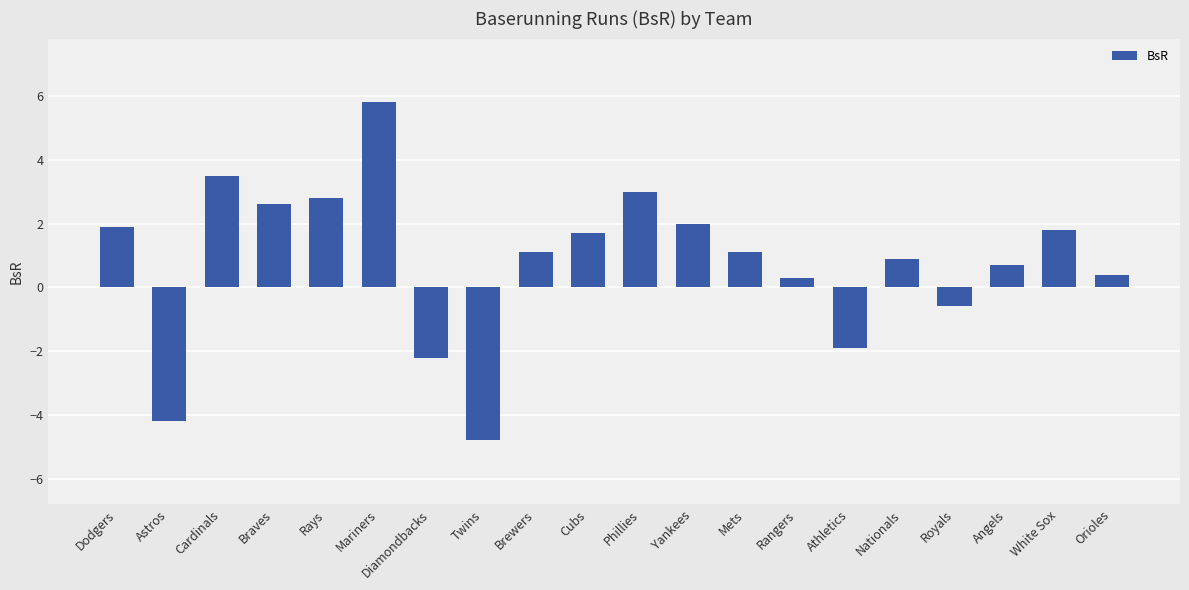

What is the change in value from Dodgers to Orioles?

-1.5